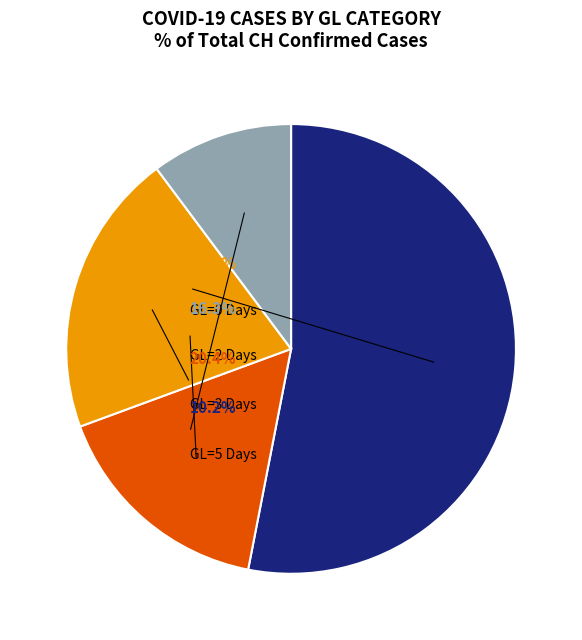

How much of the chart is everything except 38?

93.0%